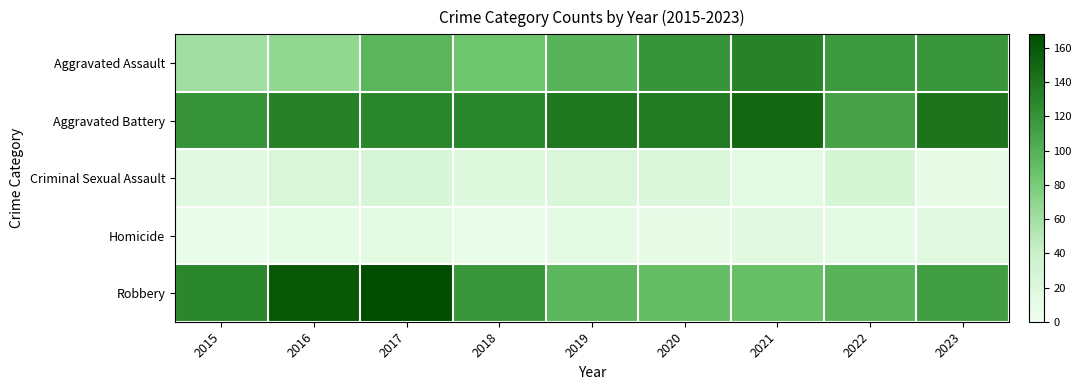

Which series has the widest spread of values?

Robbery